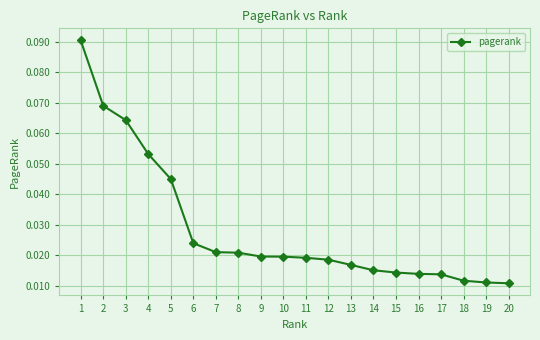

Count the values in the range 0 to 1.

20